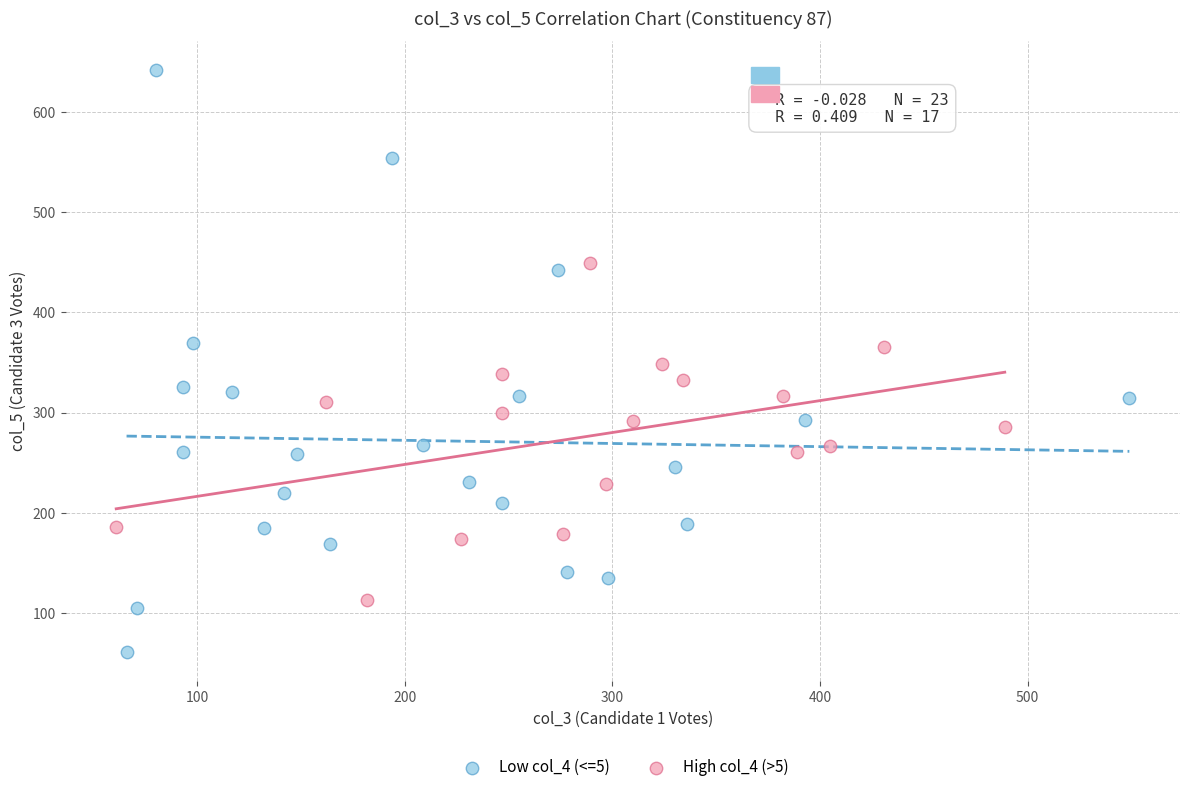

Which series reaches the minimum Y coordinate?

Low col_4 (<=5)